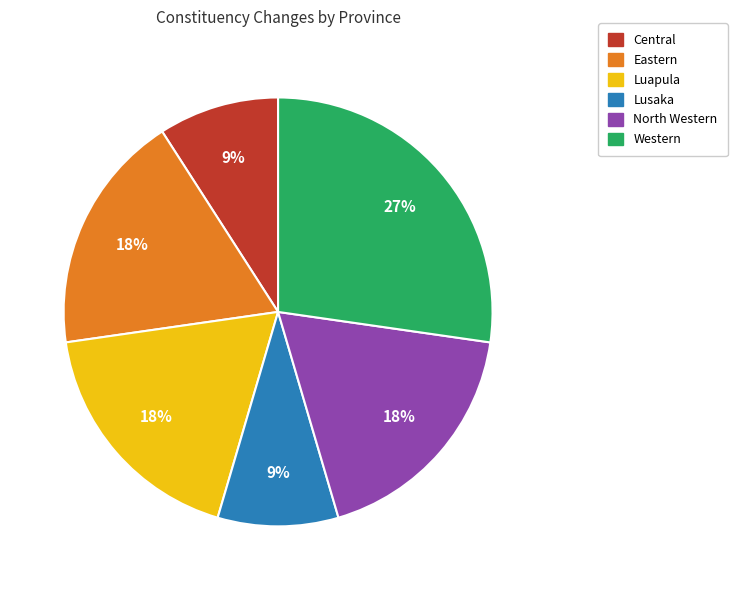

The Luapula slice represents 7% of the pie. True or false?

False